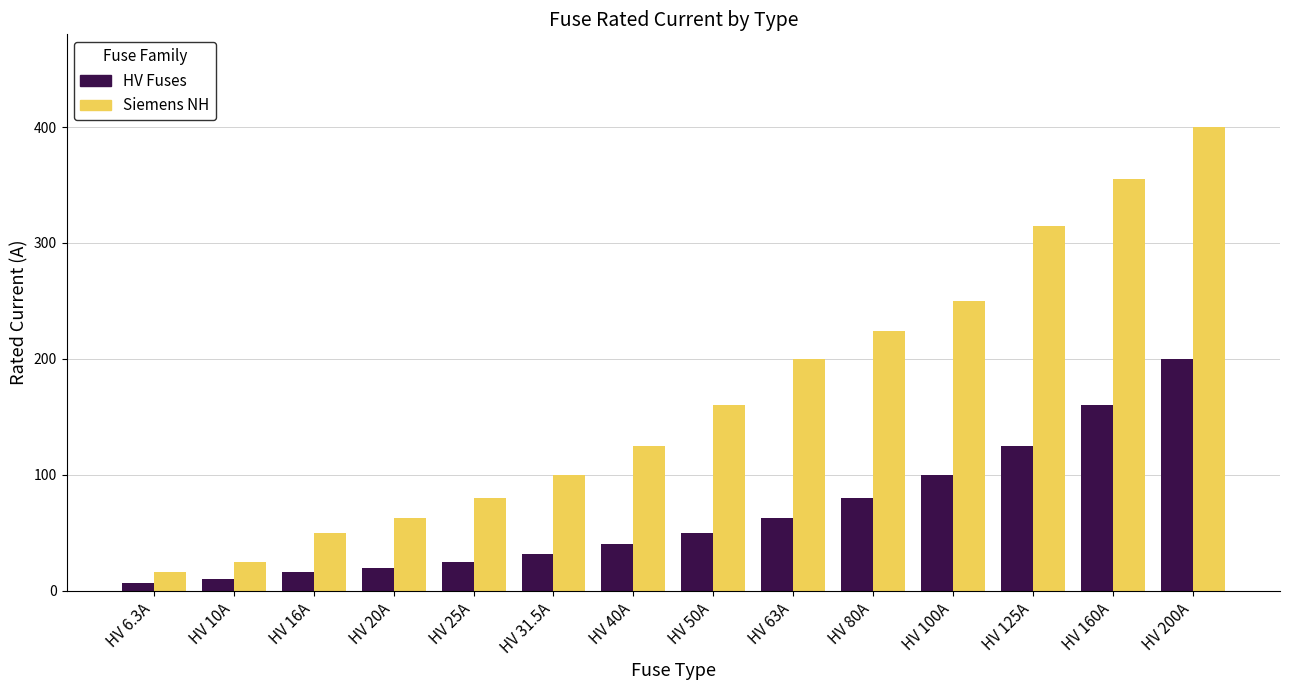

What is the label of the 4th bar from the left?

HV 20A